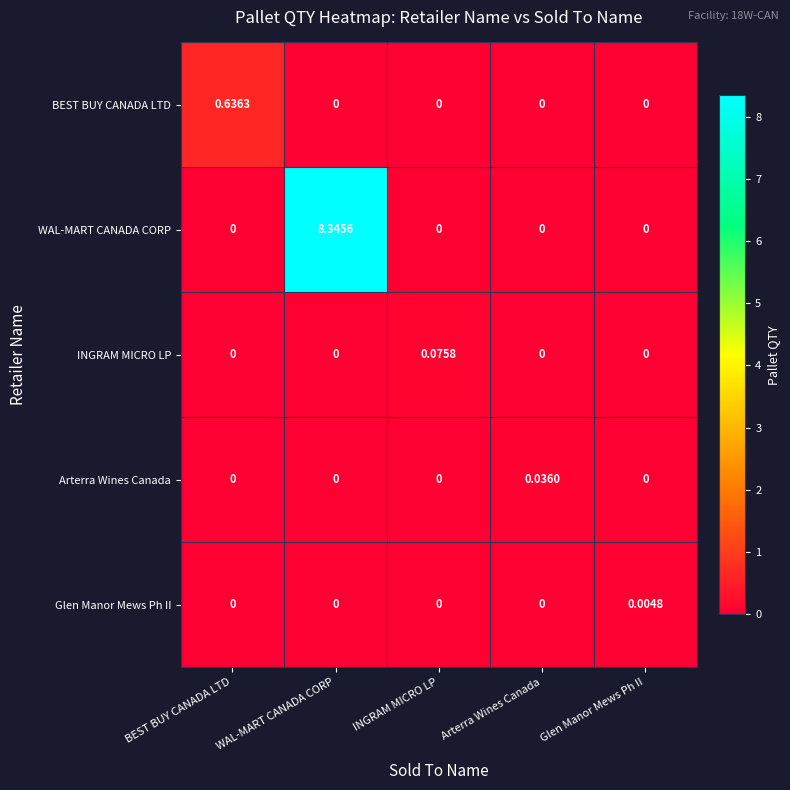

Which series has the widest spread of values?

WAL-MART CANADA CORP